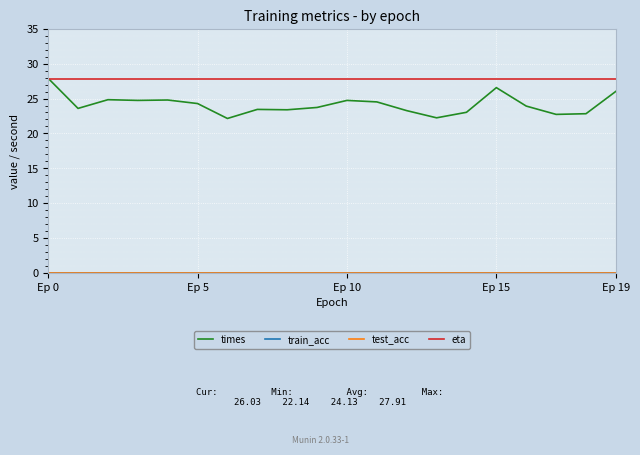

Is this an area chart (filled region under the line)?

No